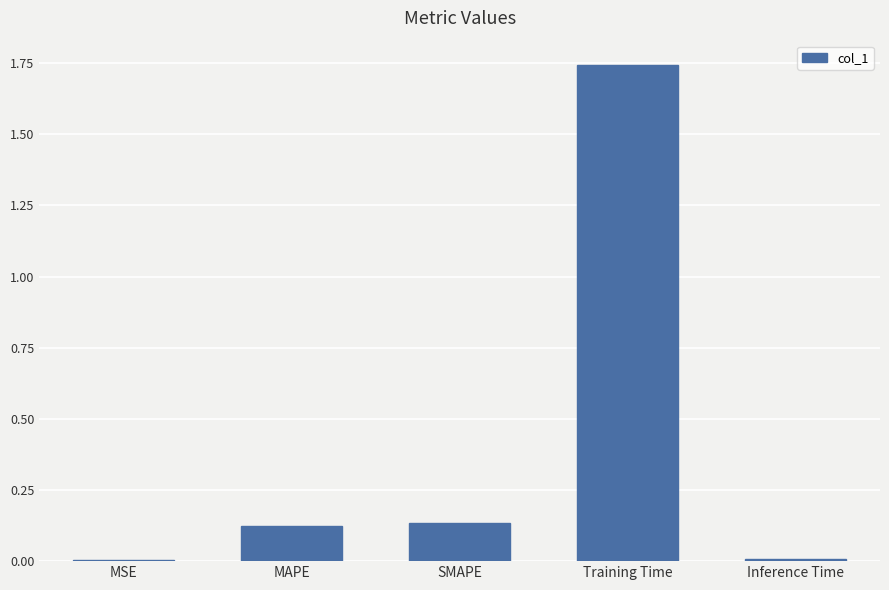

The value at MAPE is 0.2. True or false?

False